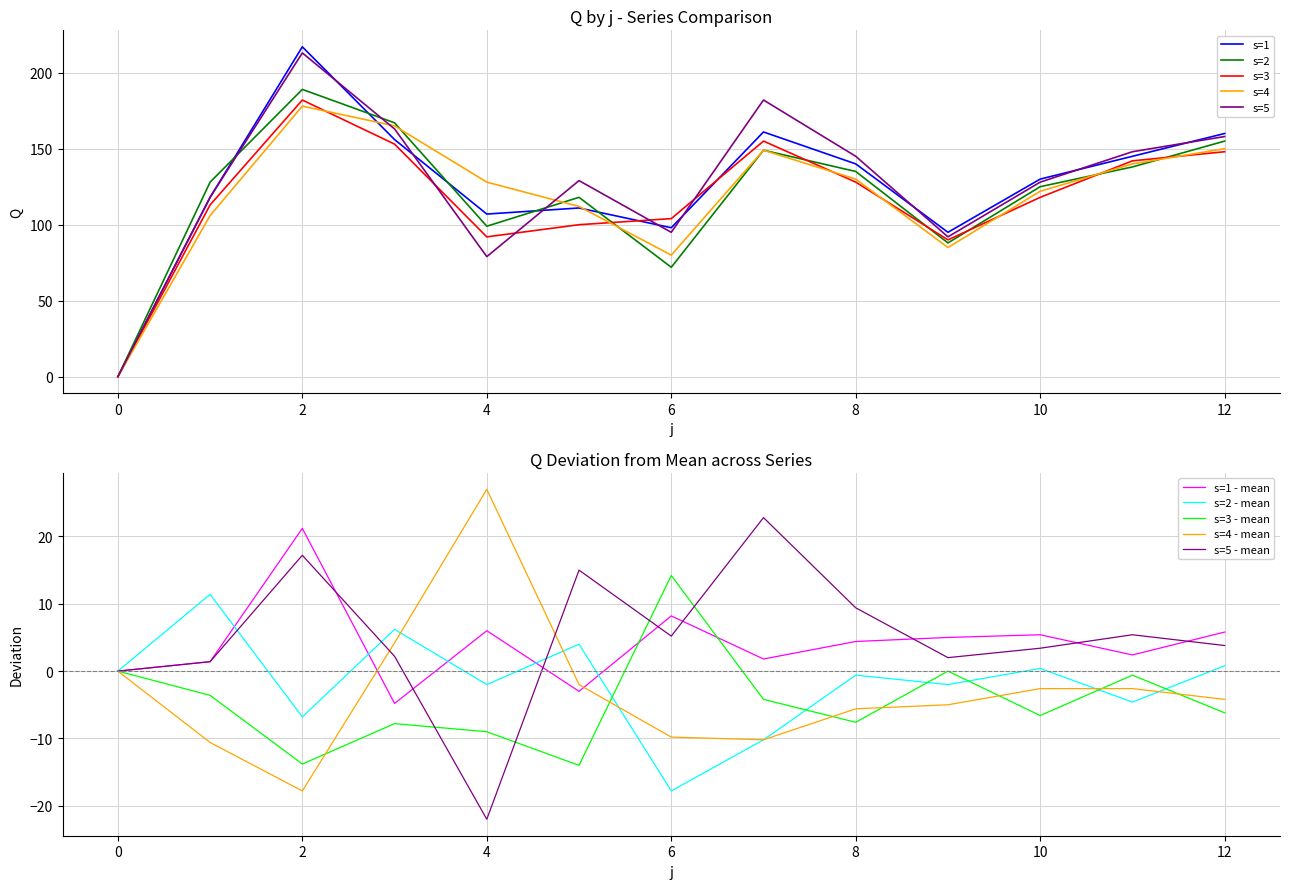

Between which two adjacent categories do s=5 and s=4 first intersect?

2 and 3